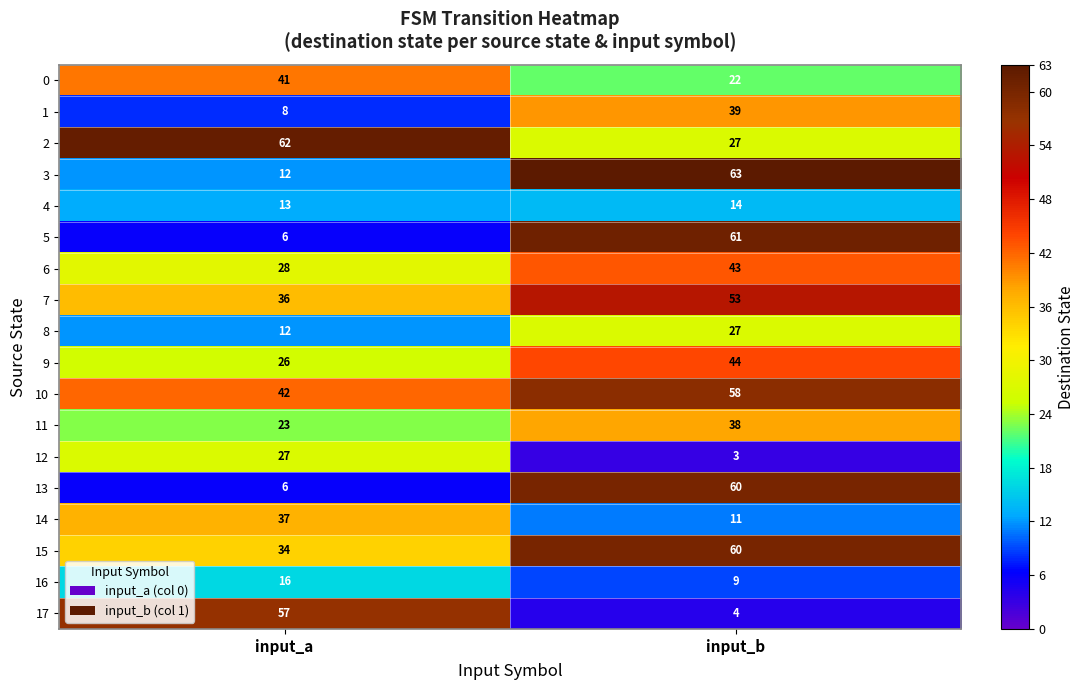

What value does the 10 series have at input_b, to the nearest 10?

60